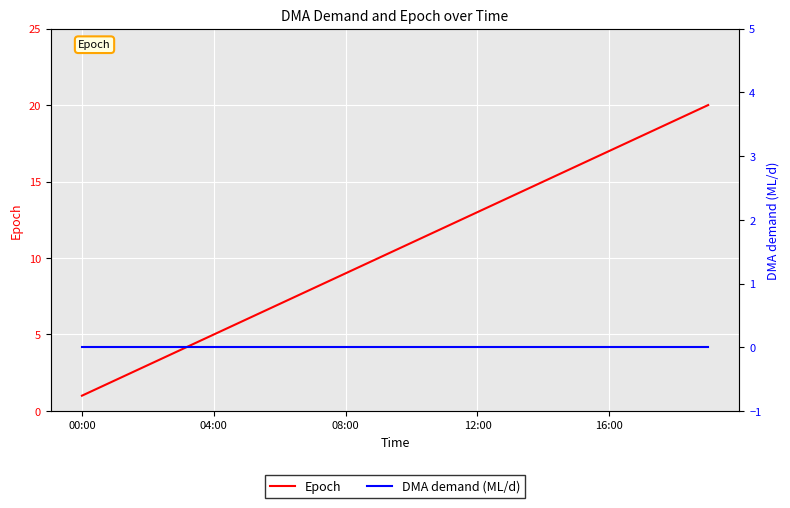

True or false: Epoch has more than 0 points higher than both neighbors.

False